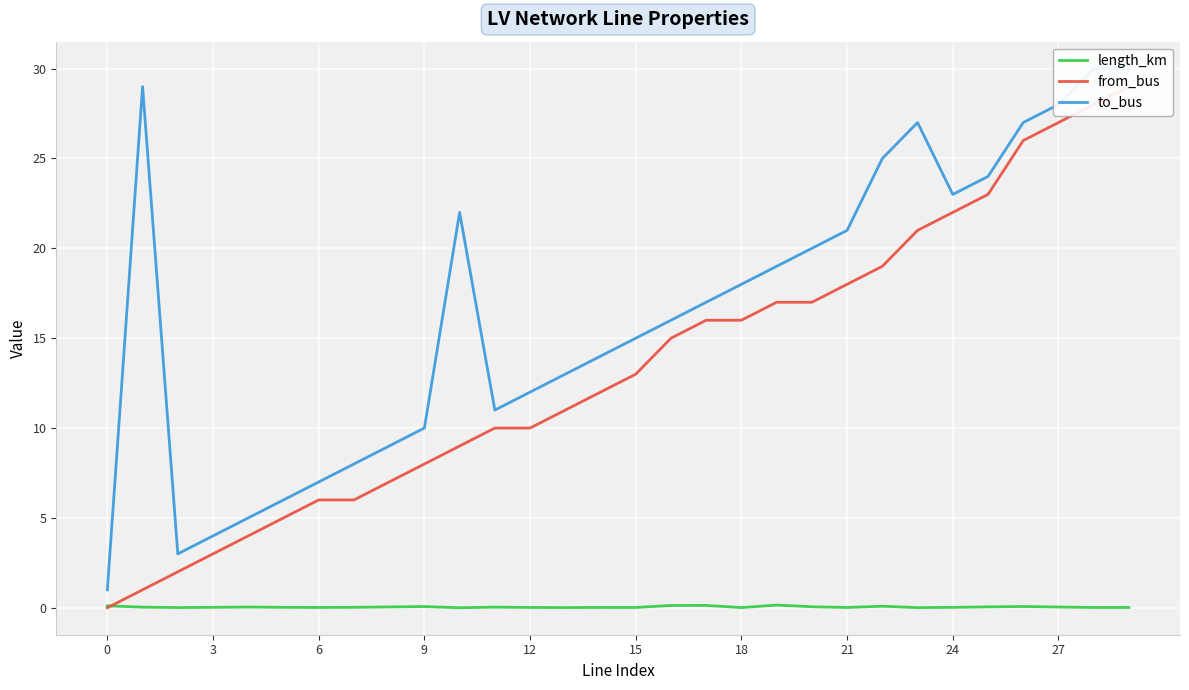

Which category has the highest value in the length_km series?

19